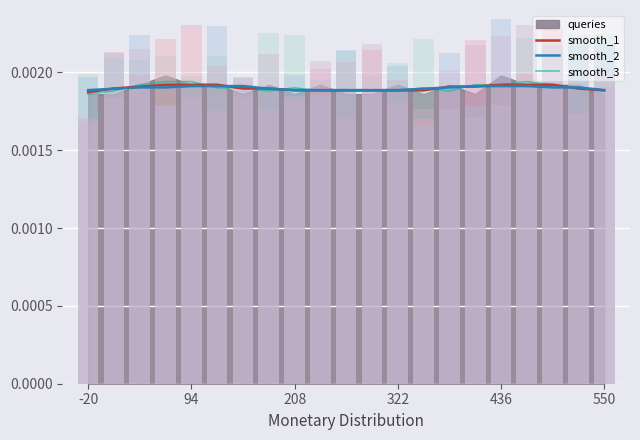

At how many categories does at least one series exceed 0?

21